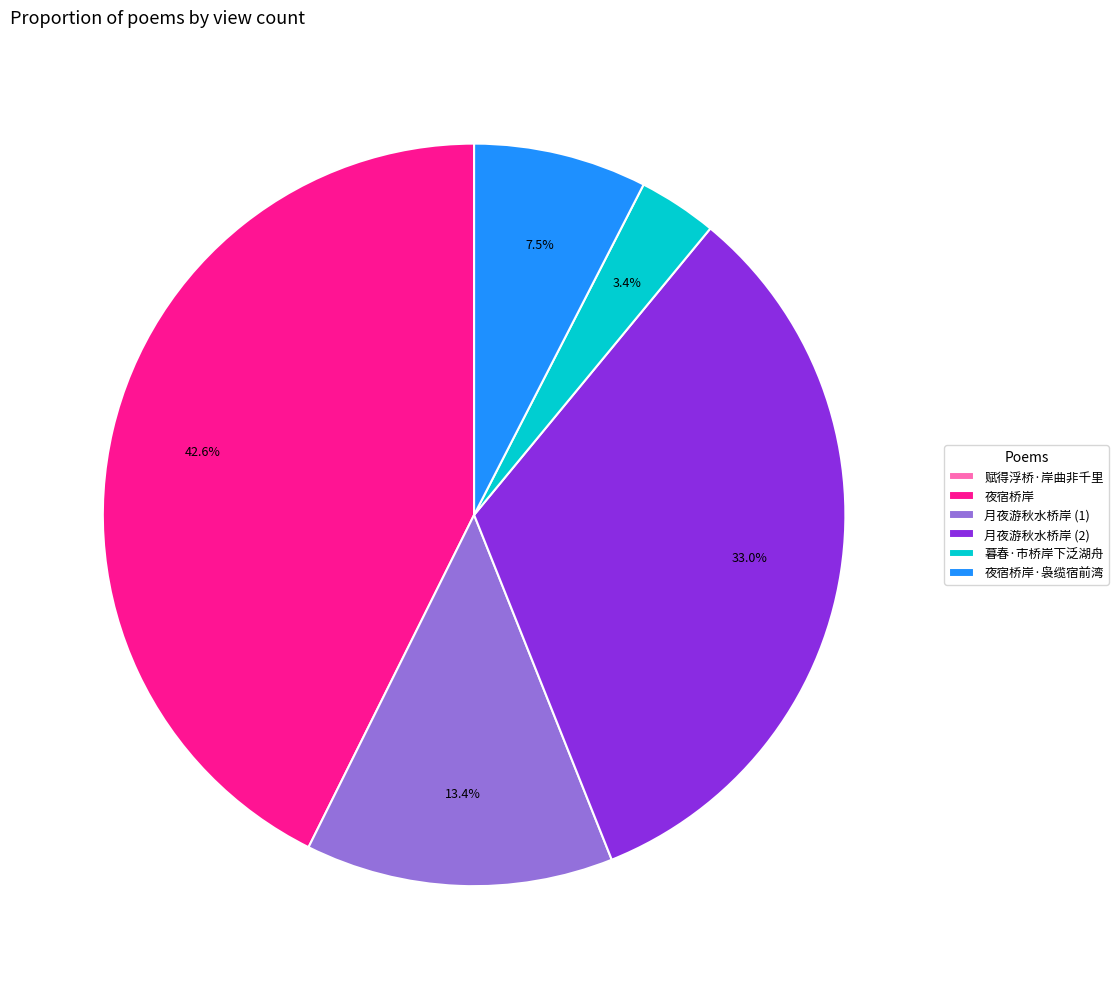

Does 月夜游秋水桥岸 (1) represent more than half of the total?

No